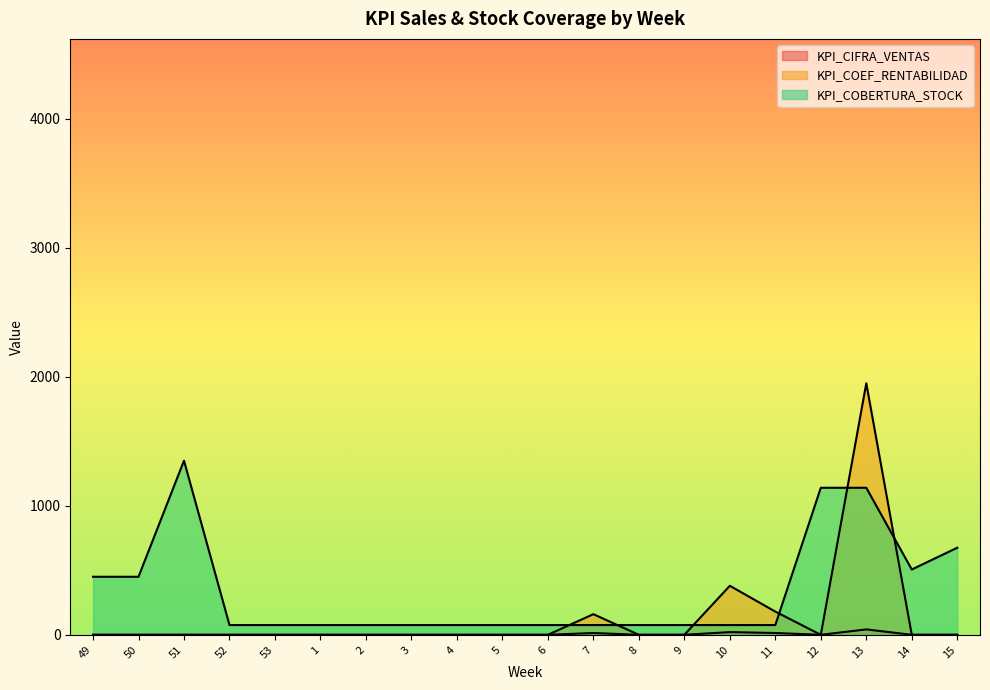

Where do KPI_COBERTURA_STOCK and KPI_COEF_RENTABILIDAD first cross each other?

6 and 7